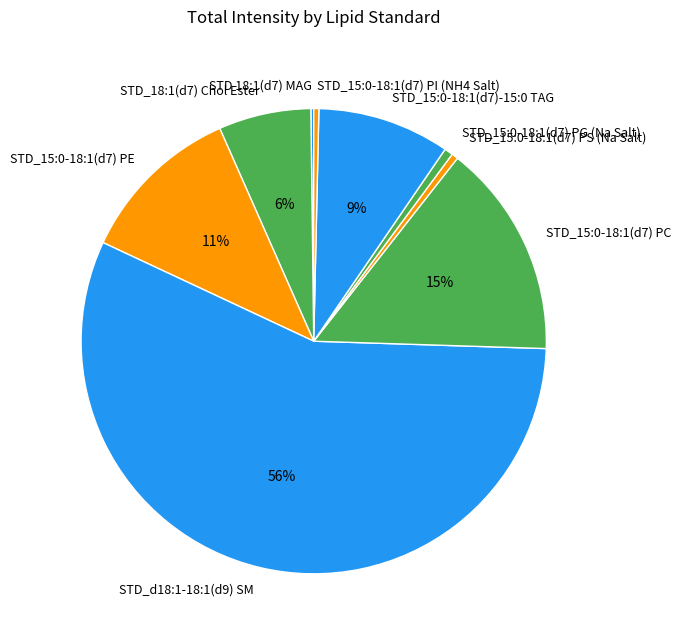

The STD_d18:1-18:1(d9) SM slice represents 56% of the pie. True or false?

True